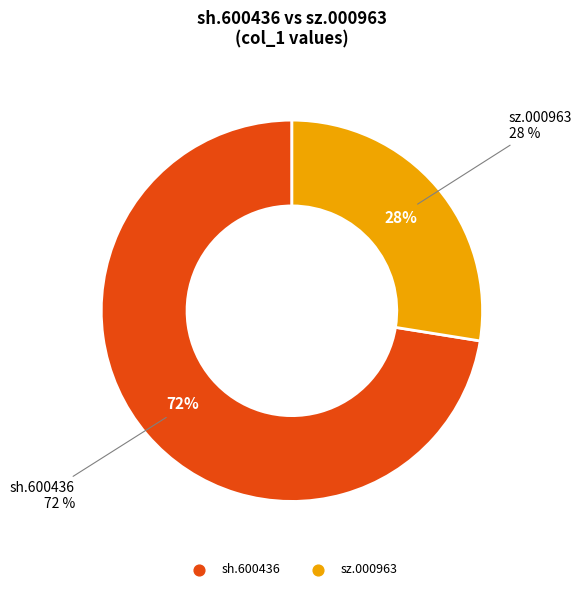

True or false: sh.600436 accounts for 72% of the total.

True